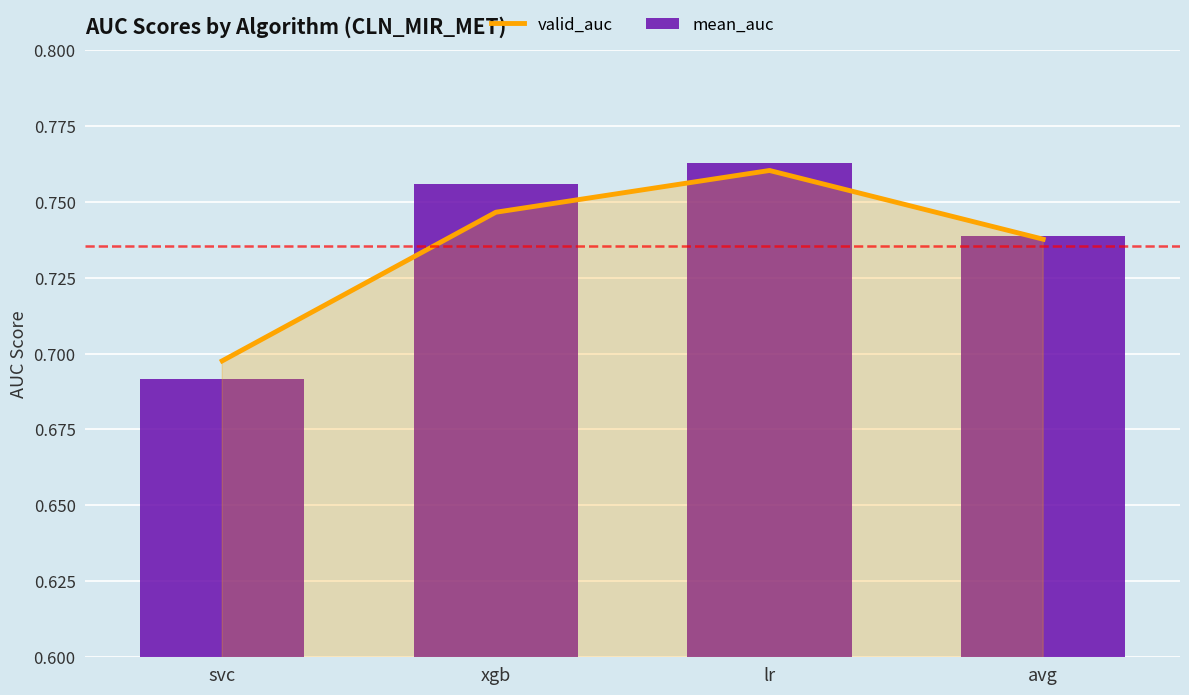

How many groups of bars are there?

4